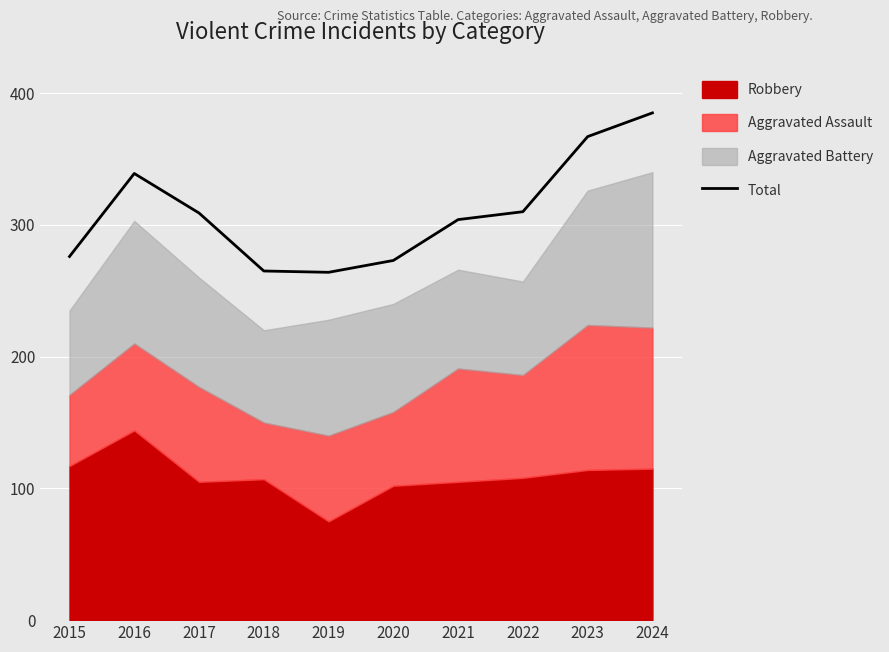

What is the smallest value displayed?

264